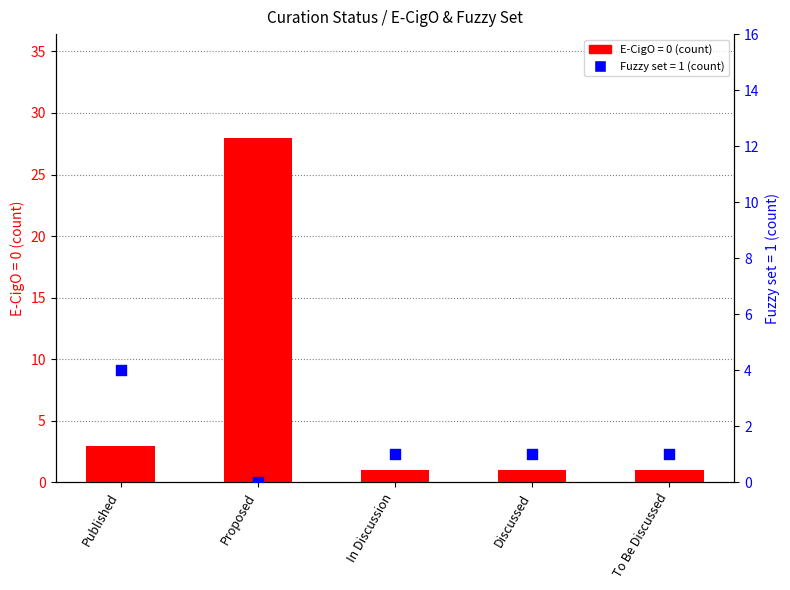

At which category is the sum across all series the highest?

Proposed